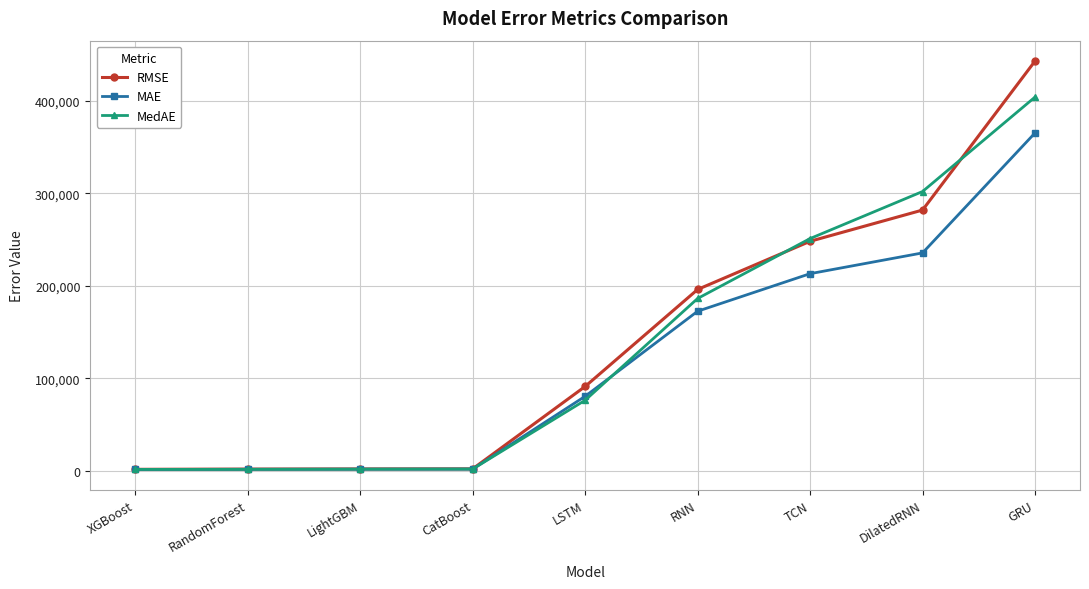

What is the difference between the highest and lowest values at DilatedRNN?

66397.0